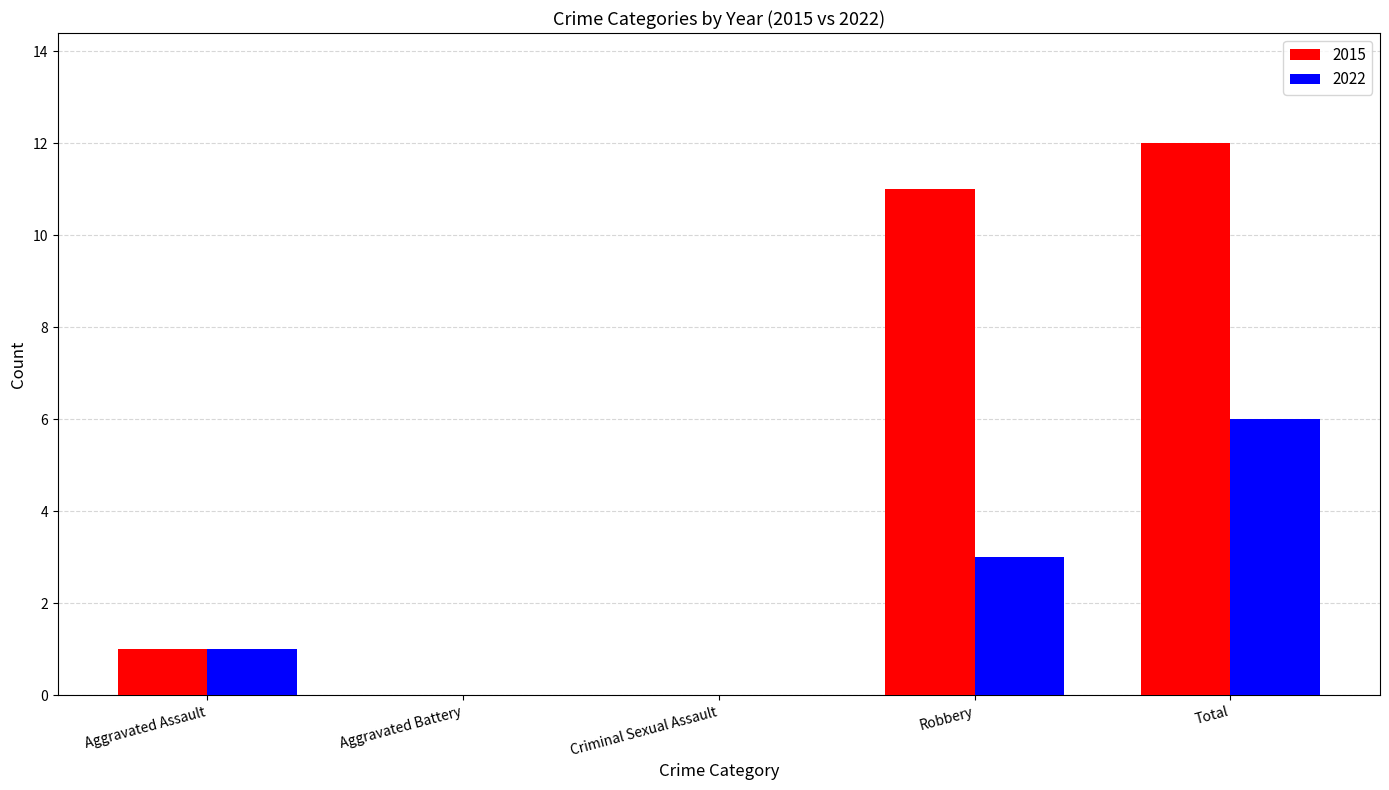

How many categories are shown in the chart?

5